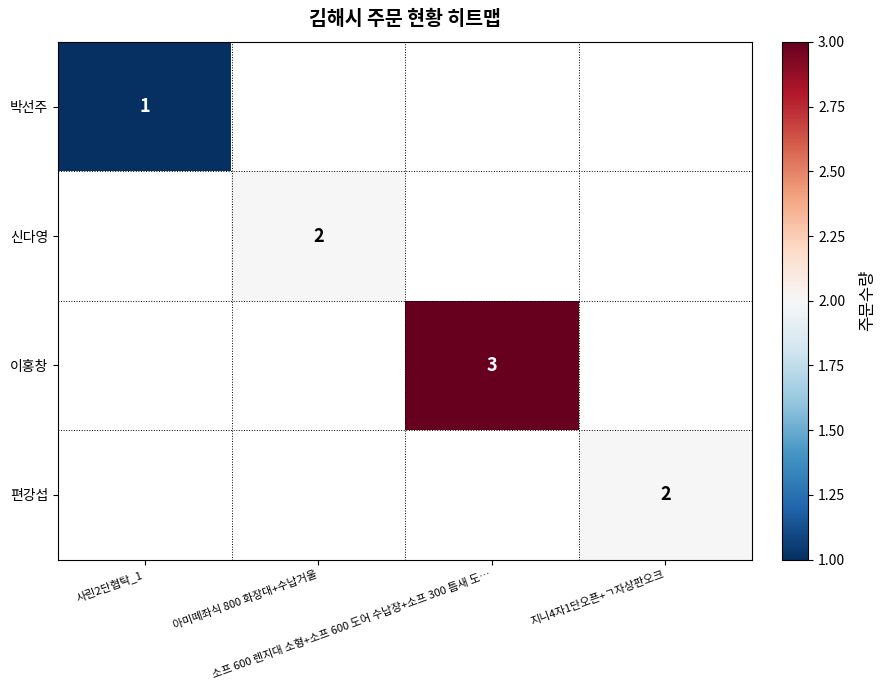

Rank the categories by 신다영 value from lowest to highest.

사린2단협탁_1, 아미떼좌식 800 화장대+수납거울, 소프 600 렌지대 소형+소프 600 도어 수납장+소프 300 틈새 도…, 지니4자1단오픈+ㄱ자상판오크